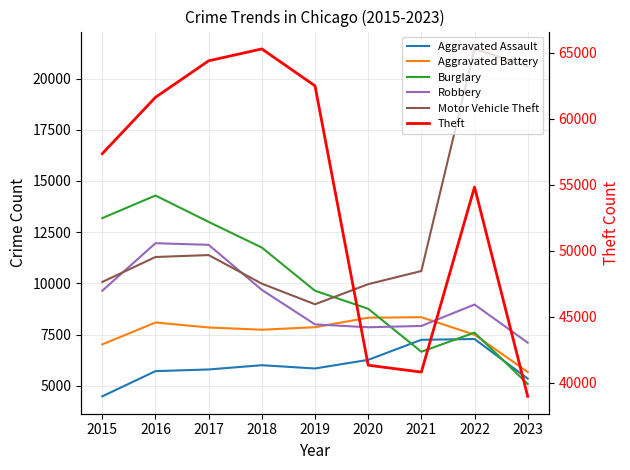

Reading left to right, what are all the values shown in this chart?

Aggravated Assault: 4480	5712	5793	6001	5841	6262	7242	7280	5346
Aggravated Battery: 7018	8086	7845	7734	7857	8321	8347	7490	5673
Burglary: 13184	14289	13001	11747	9638	8758	6659	7593	5083
Robbery: 9638	11960	11880	9681	7995	7855	7918	8964	7102
Motor Vehicle Theft: 10068	11286	11380	9985	8977	9959	10602	21449	20602
Theft: 57350	61621	64386	65287	62492	41321	40800	54826	38961